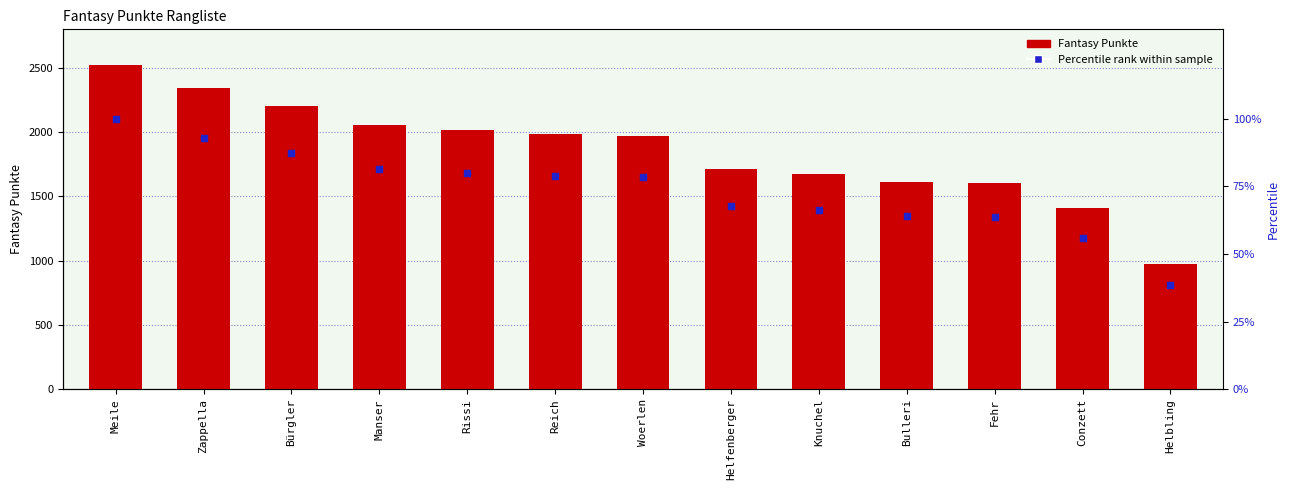

What are all the series names shown in the legend?

Fantasy Punkte, Percentile rank within sample